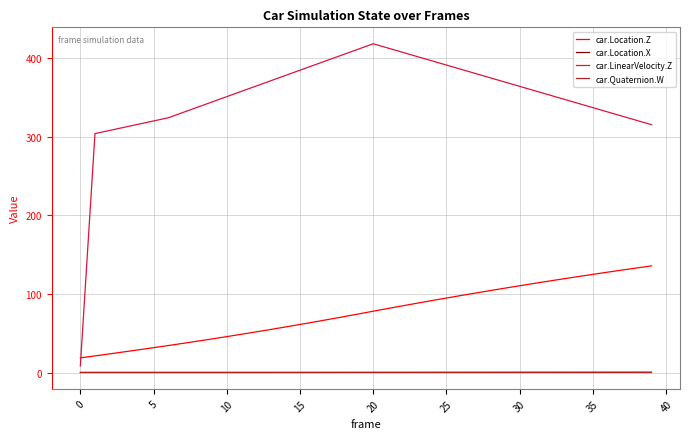

What is the highest value of the car.Quaternion.W series?

1.0